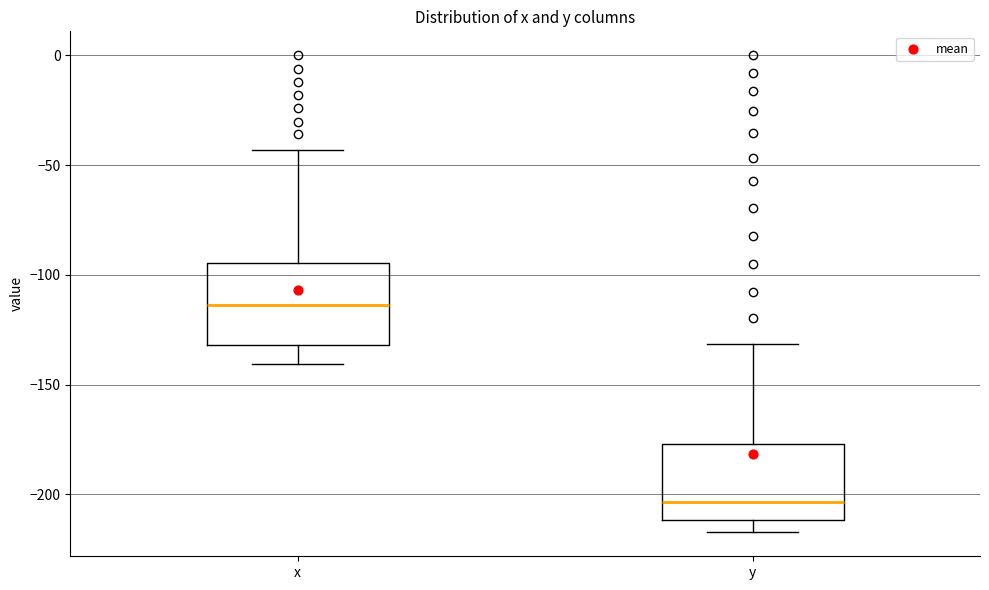

Reading left to right, read every box against the y-axis: the position of its median line, the range the box covers, and the ends of its whiskers. The values are not printed on the chart, so give them approximately, as read against the axis.

x: median -115, box -130 to -95, whiskers -140 to -45
y: median -205, box -210 to -175, whiskers -215 to -130